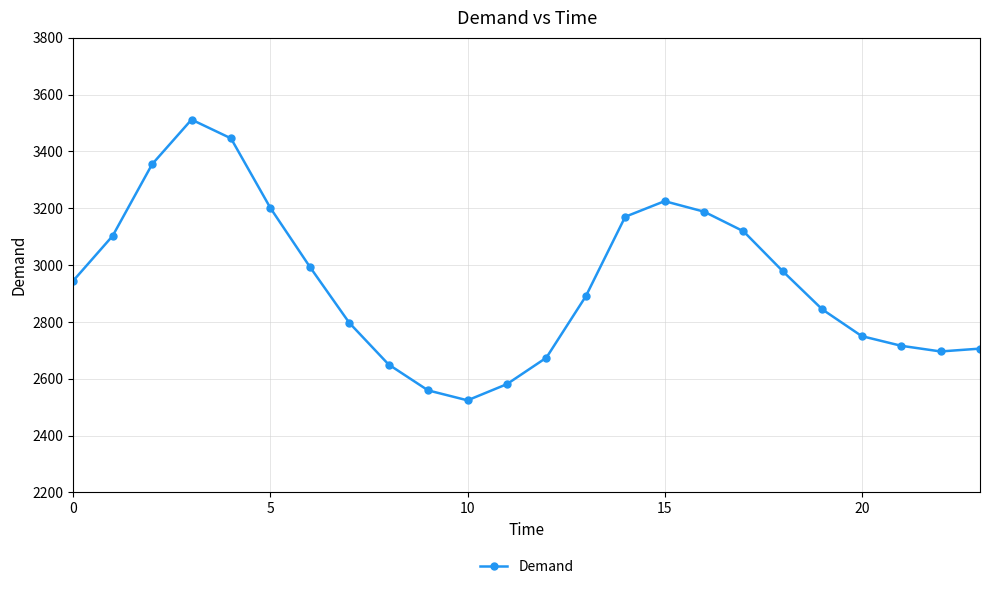

What is the difference between the maximum and minimum values?

988